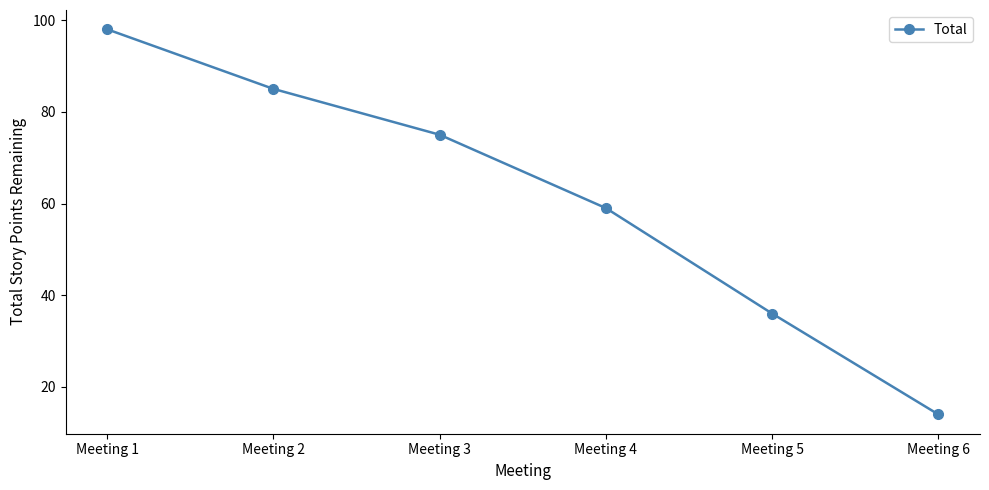

How many categories are shown in the chart?

6